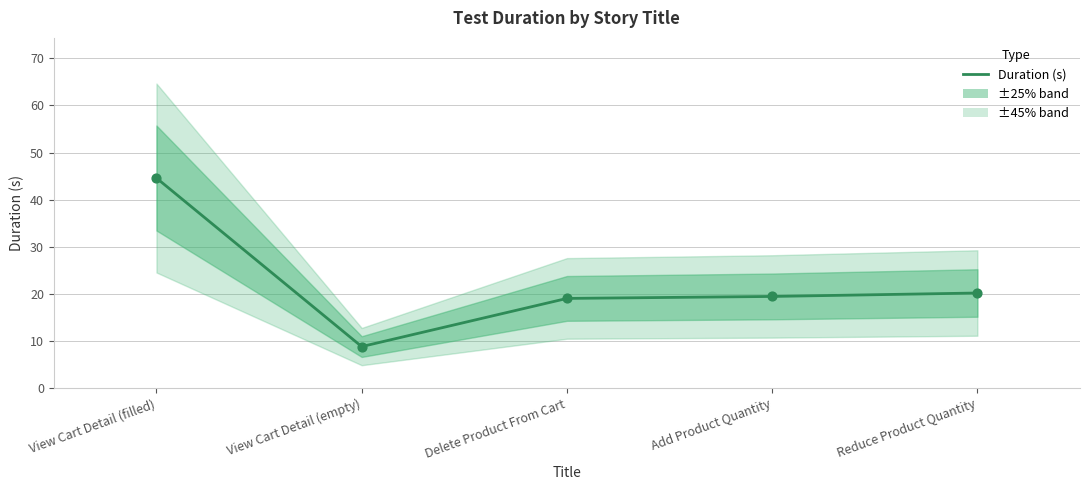

What is the change in value from View Cart Detail (empty) to Delete Product From Cart?

+10.2